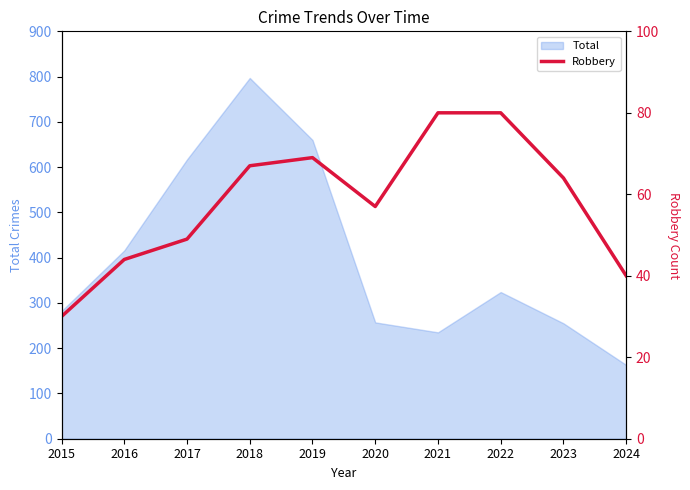

The chart shows a value of 112 at 2018. True or false?

False